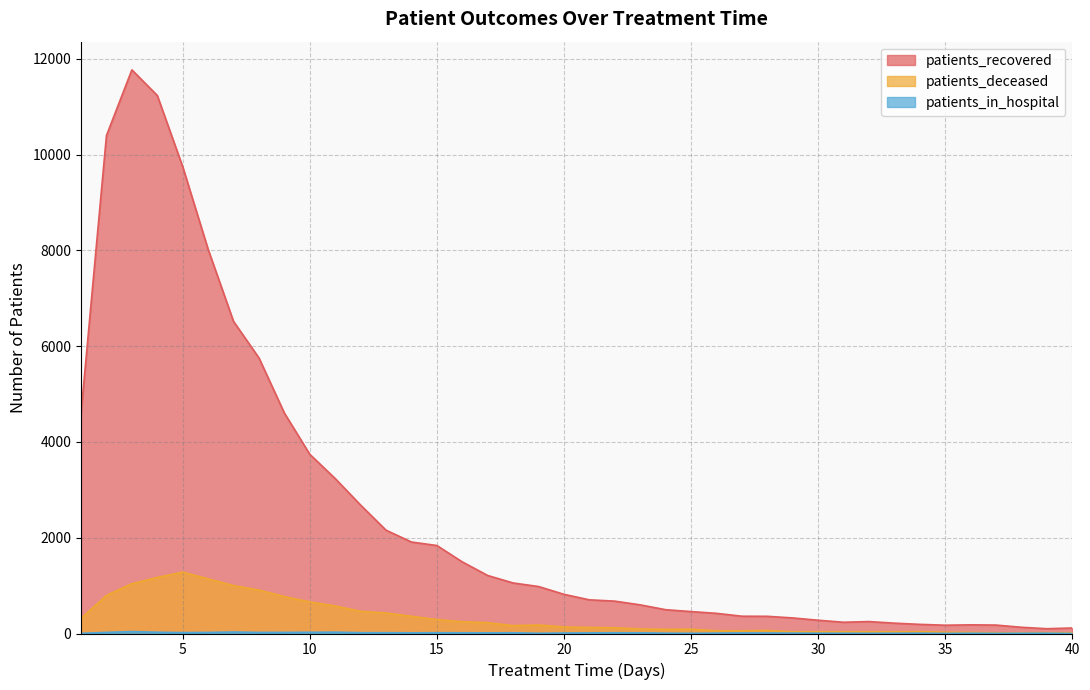

True or false: patients_deceased and patients_in_hospital cross at least once.

False